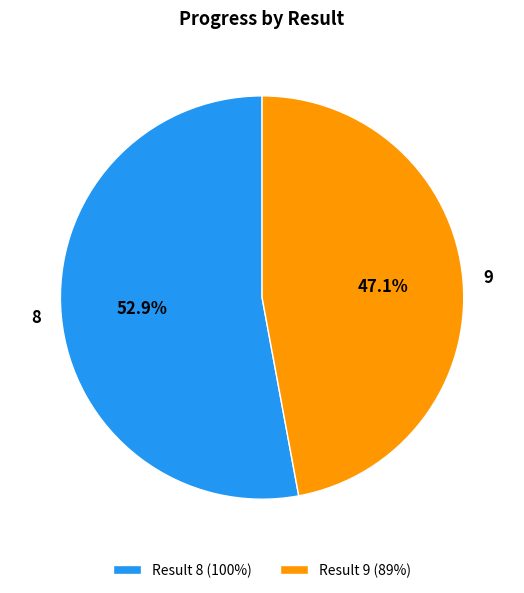

How many slices are in this pie chart?

2